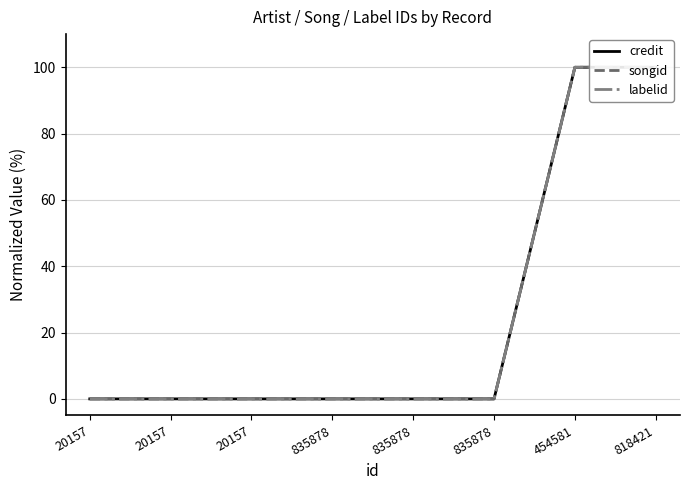

What is the label of the 6th point from the right?

20157